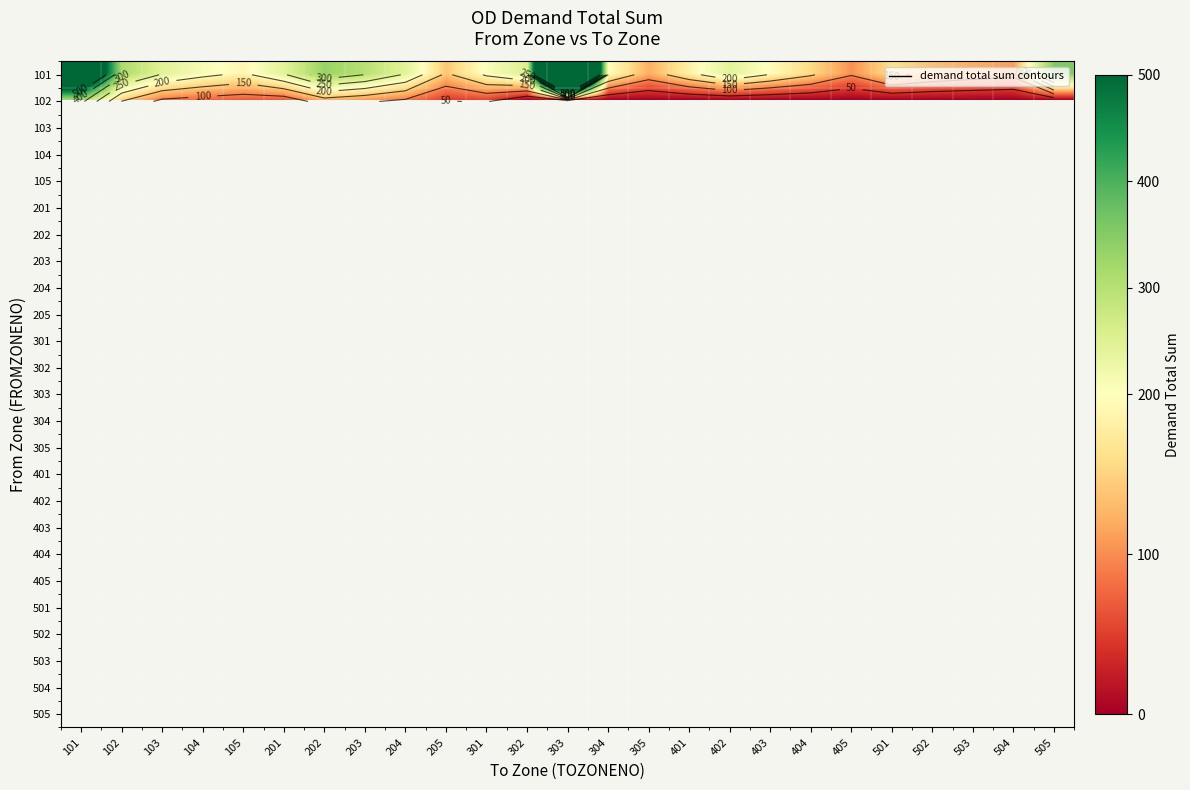

What is the maximum value shown in the chart?

1702.3